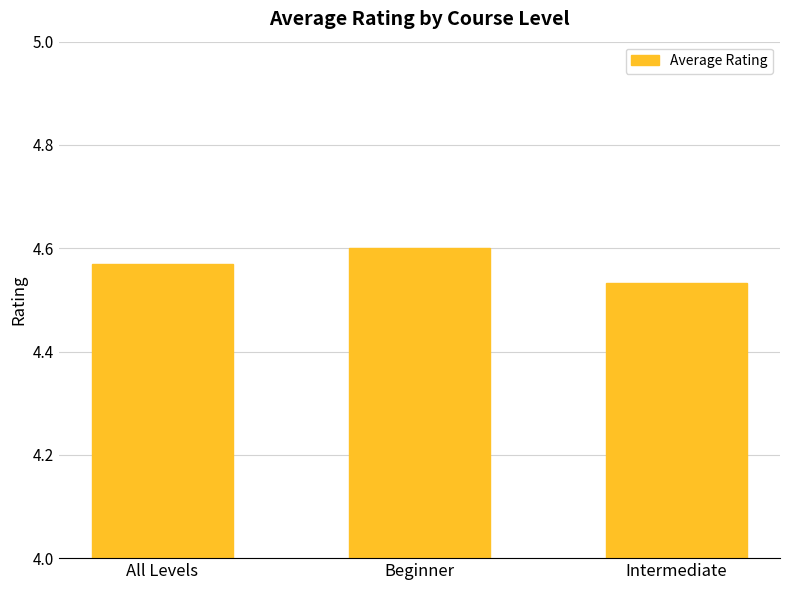

What position from the left is All Levels?

1